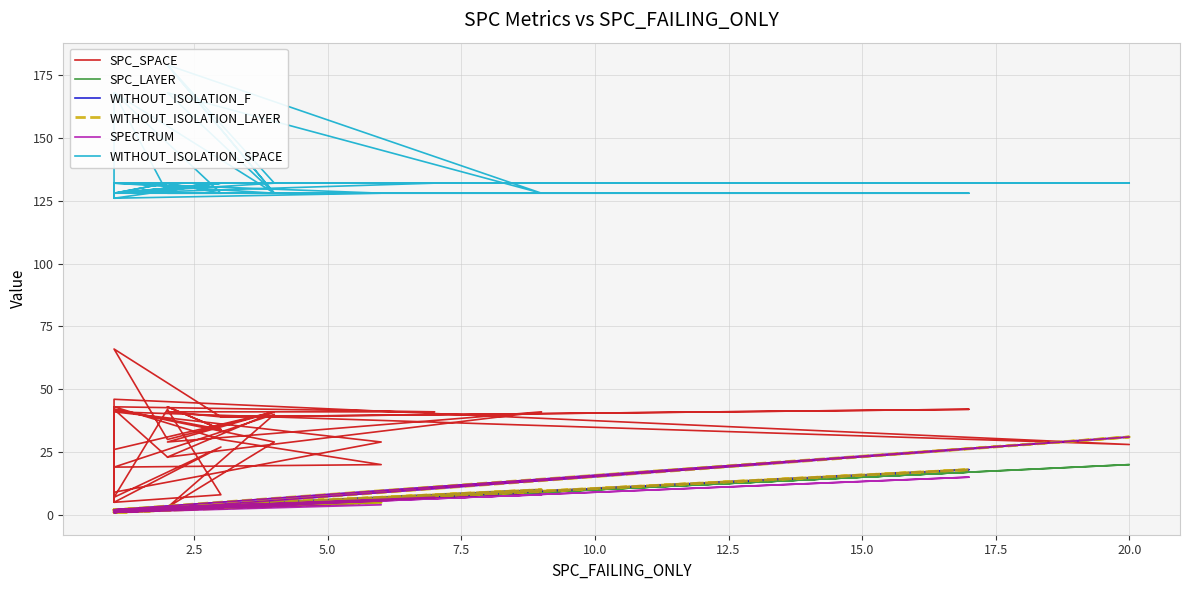

True or false: WITHOUT_ISOLATION_SPACE and WITHOUT_ISOLATION_F cross at least once.

False